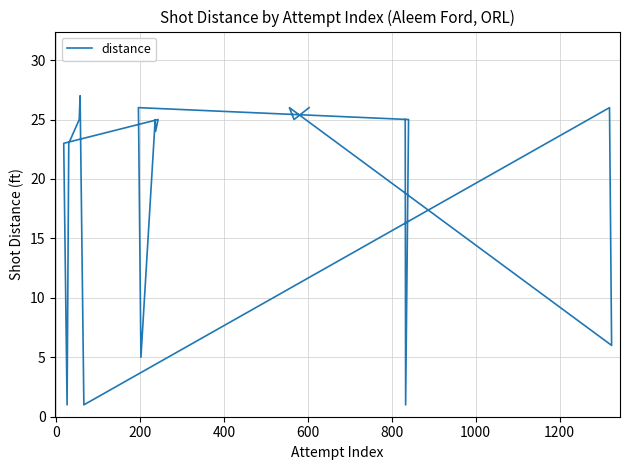

What is the greatest value displayed?

27